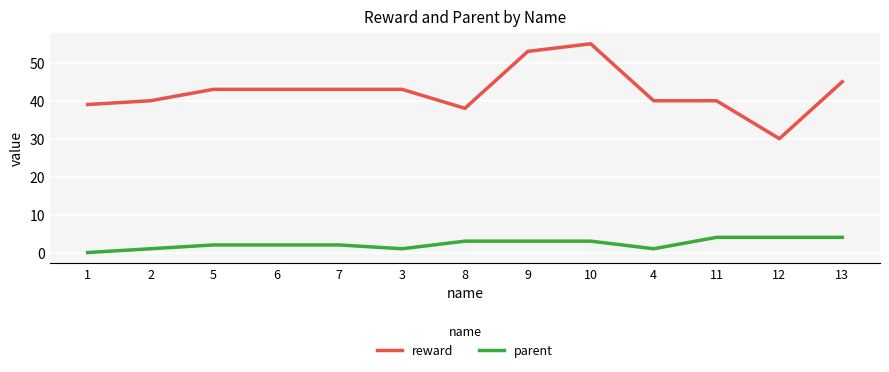

Reading left to right, transcribe all the data shown in this chart.

reward: 39	40	43	43	43	43	38	53	55	40	40	30	45
parent: 0	1	2	2	2	1	3	3	3	1	4	4	4